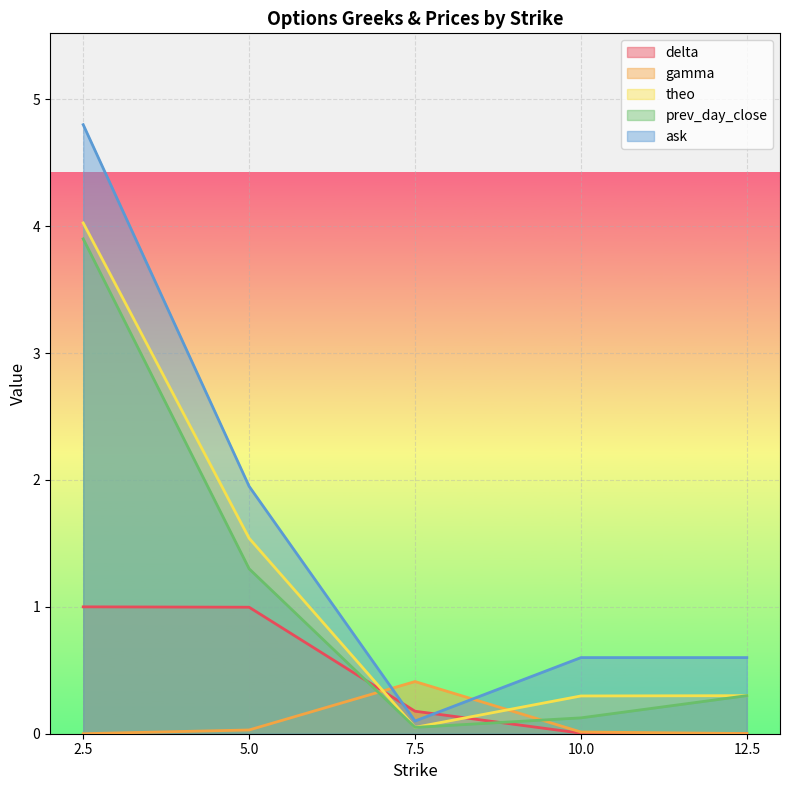

Which series has the widest spread of values?

ask